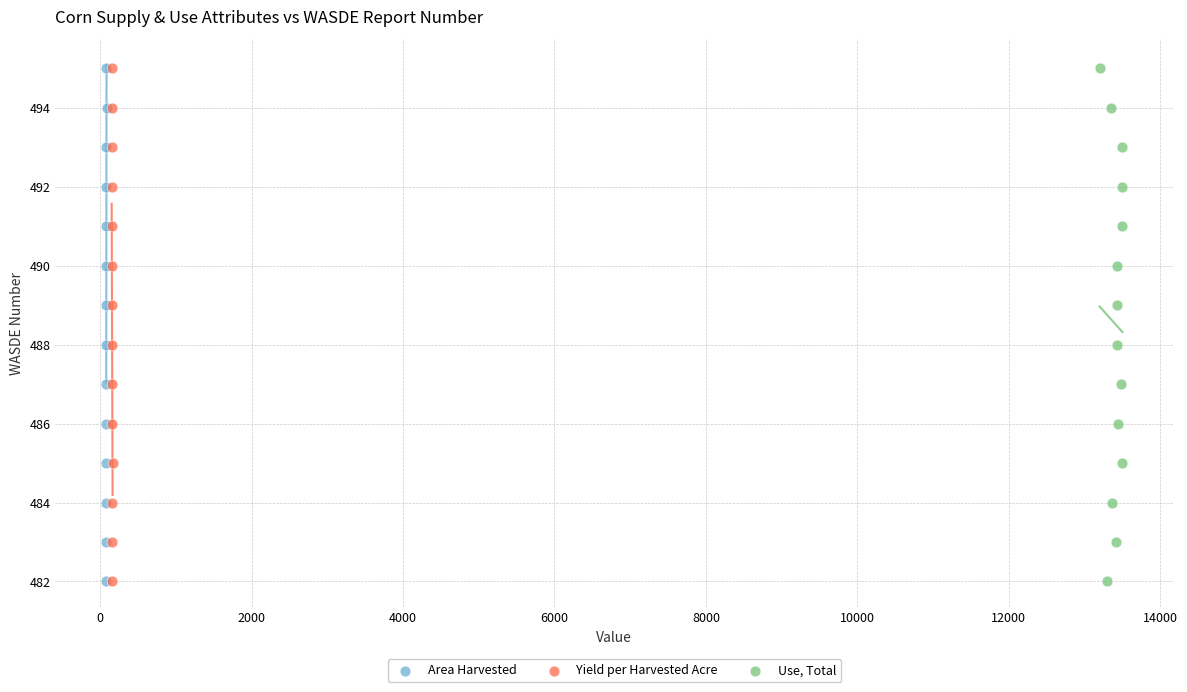

What are all the series names shown in the legend?

Area Harvested, Yield per Harvested Acre, Use, Total